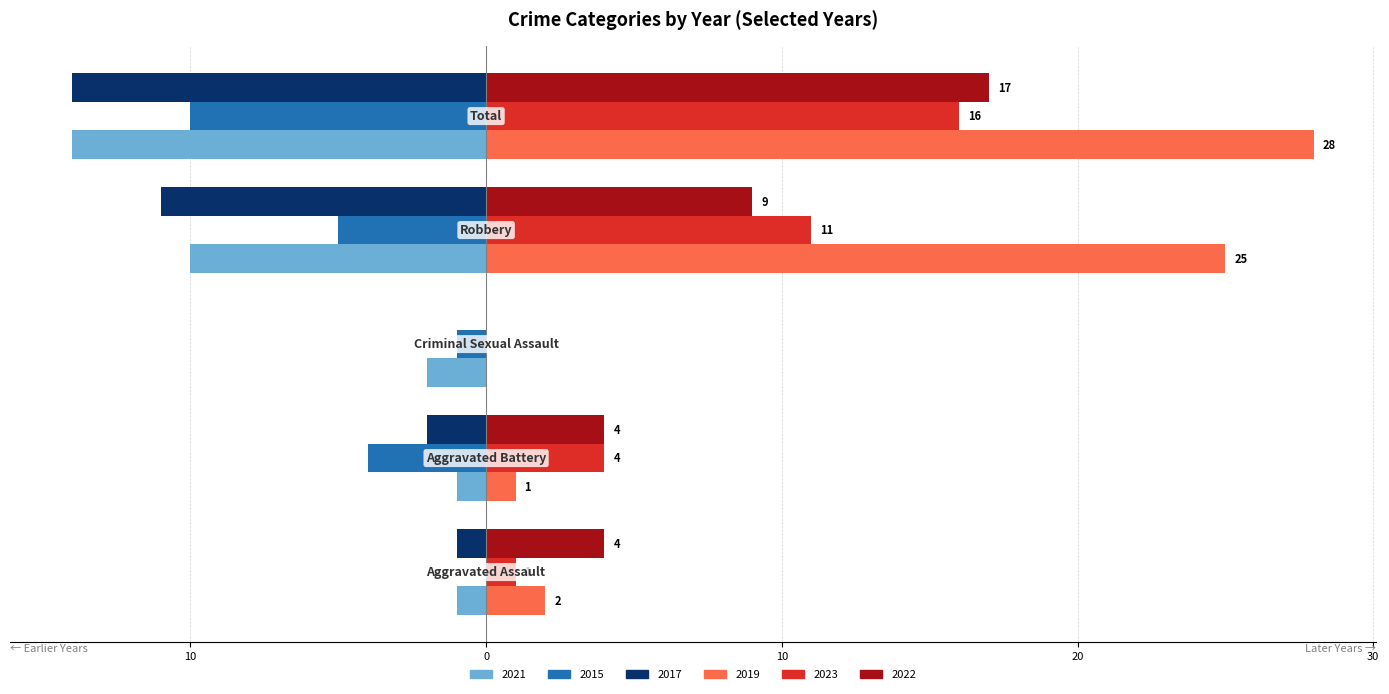

Which series has the largest total across all categories?

2019